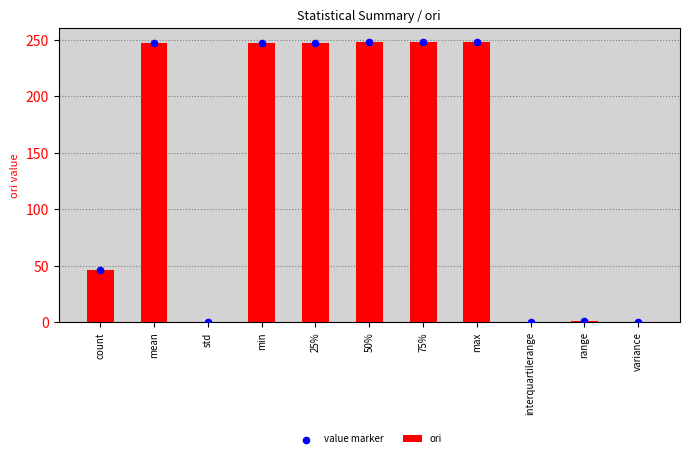

Which series has the largest total across all categories?

ori